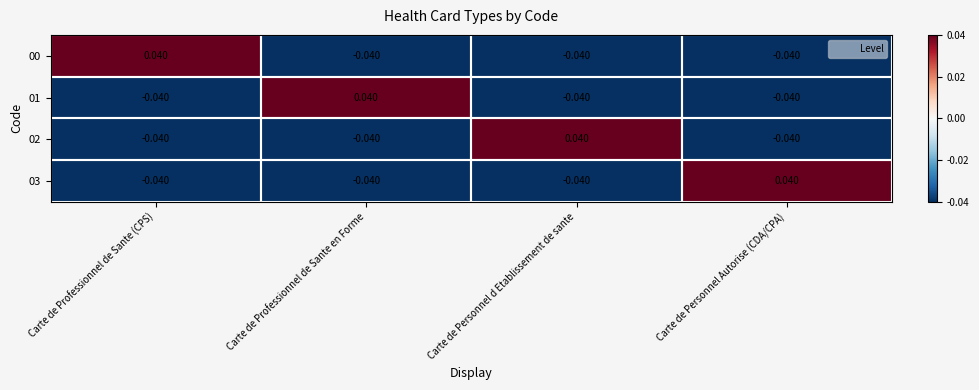

Count the number of data series in this chart.

4